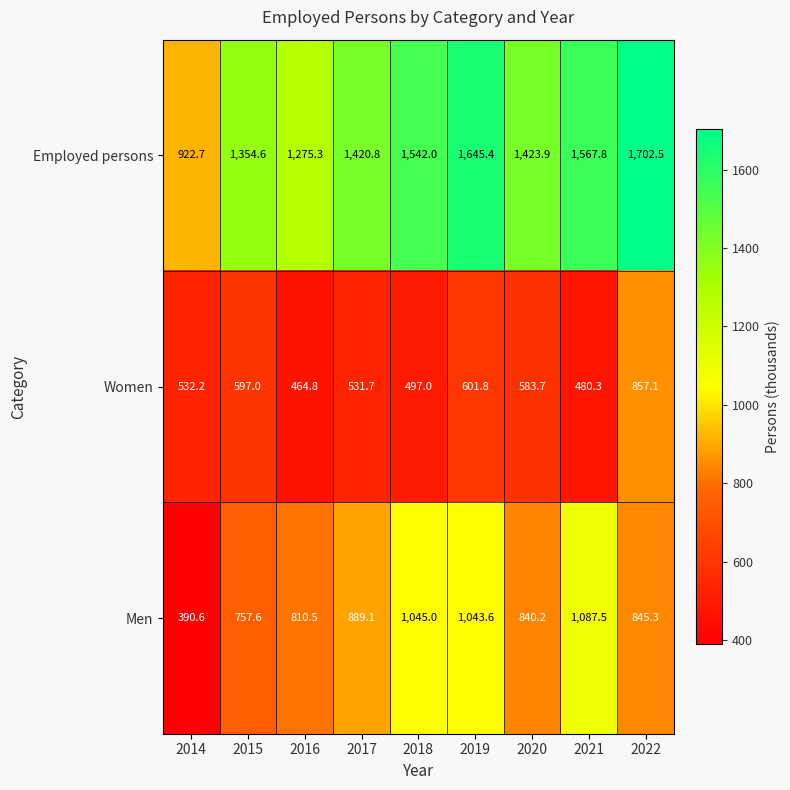

What value does the Women series have at 2019?

601.8